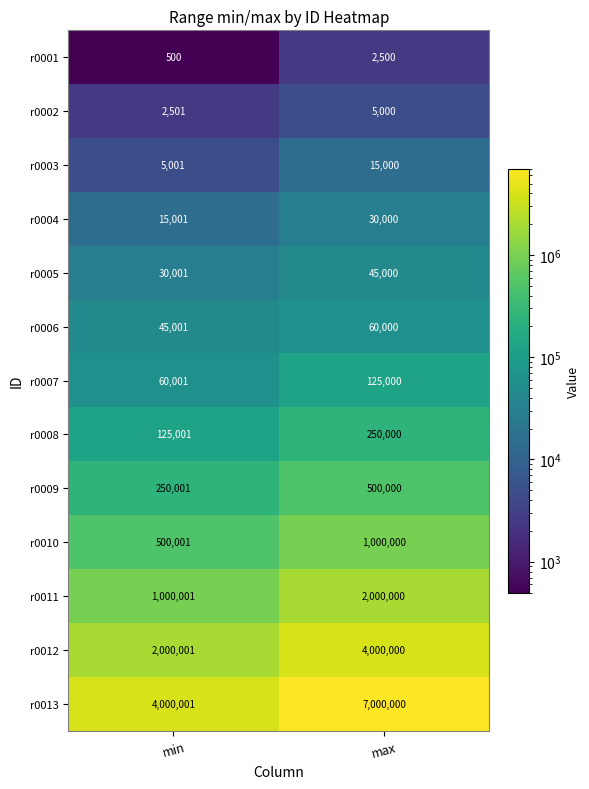

Read the r0003 value at max.

15000